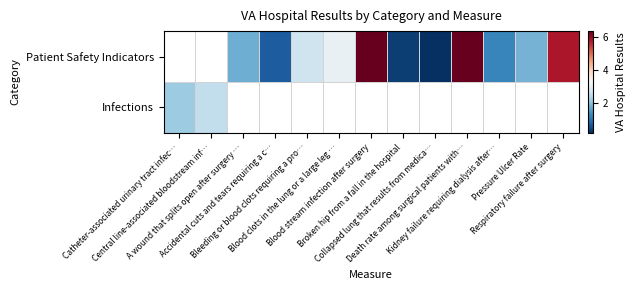

Which category has the highest value across all series?

Blood stream infection after surgery